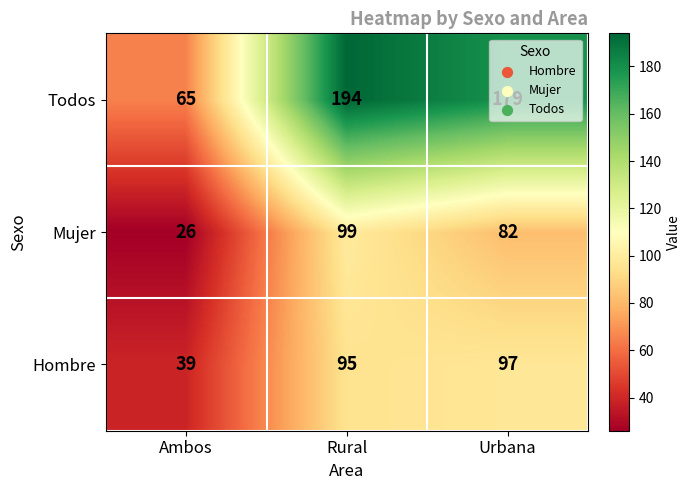

How many data points does each series have?

3